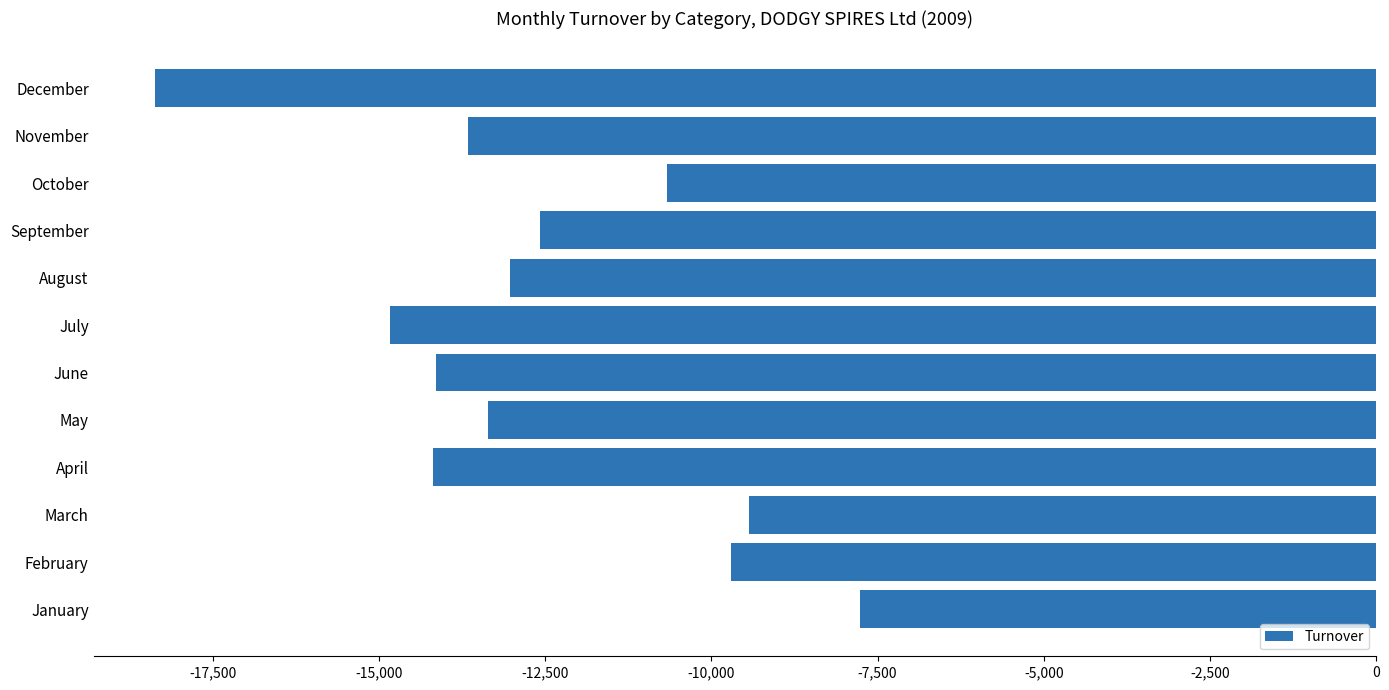

What is the change in value from January to February?

-1943.1